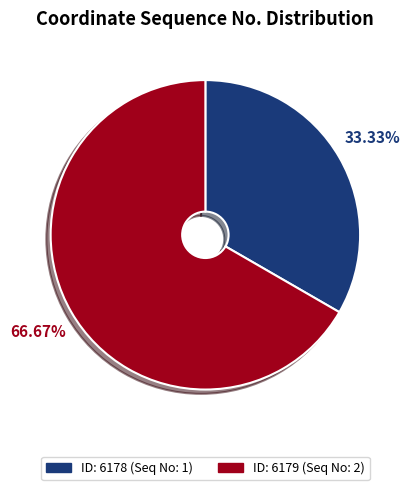

Is there a majority slice in this chart?

Yes